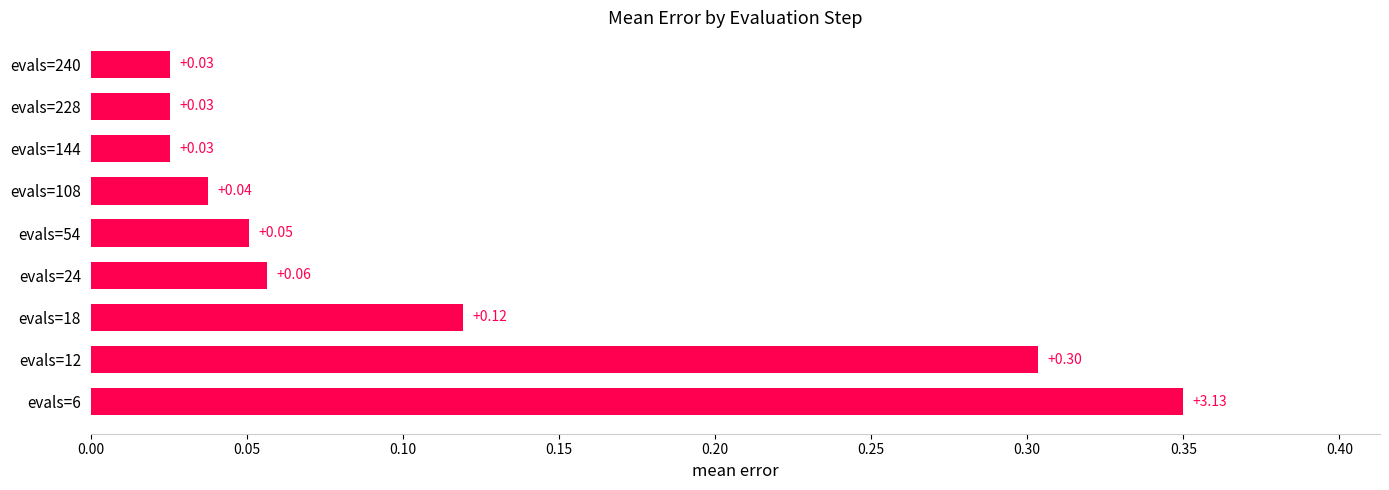

What is the difference between the values at evals=228 and evals=6?

0.3